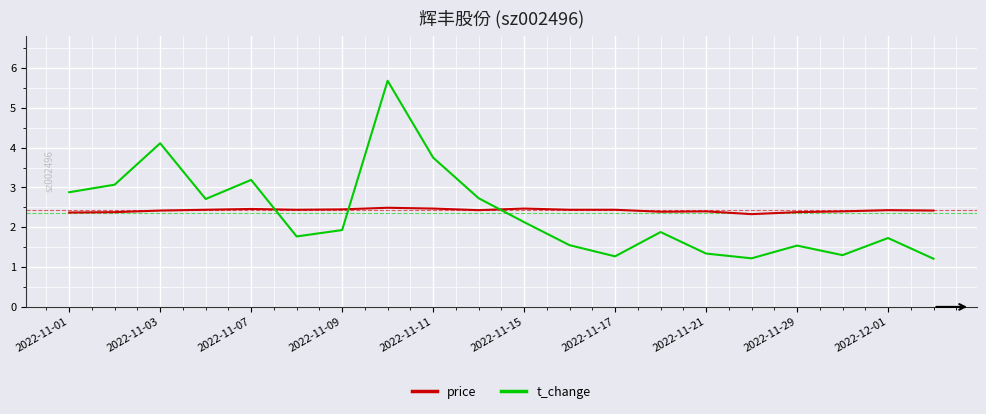

What is the lowest value of the price series?

2.3